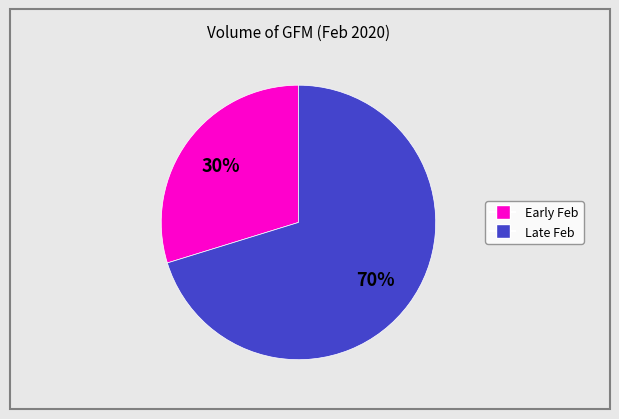

Does any single category account for the majority?

Yes